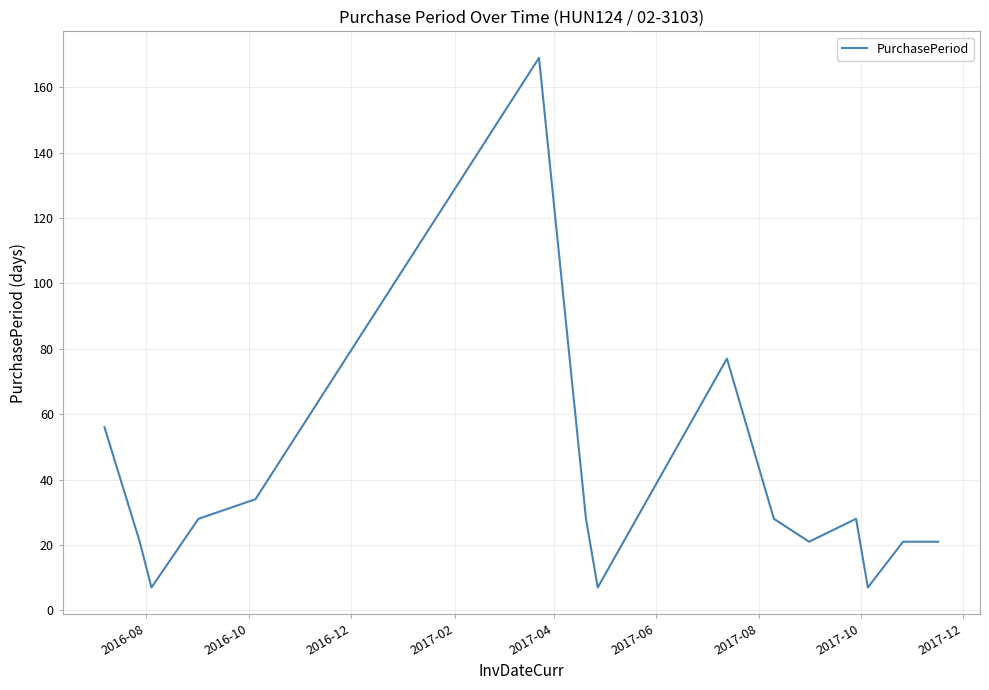

Reading left to right, what are all the values shown in this chart?

56	21	7	28	34	169	28	7	77	28	21	28	7	21	21